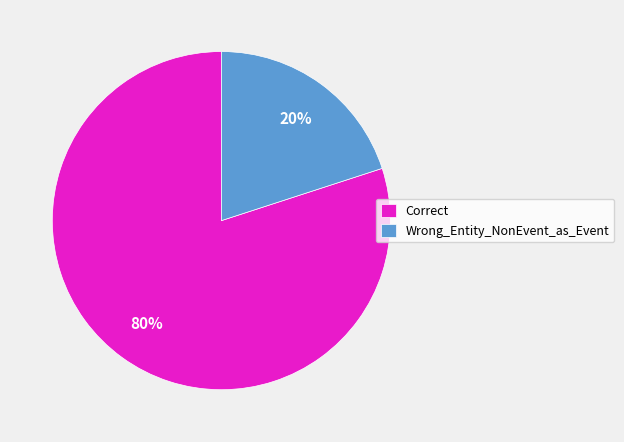

Is the sum of Correct and Wrong_Entity_NonEvent_as_Event greater than half?

Yes